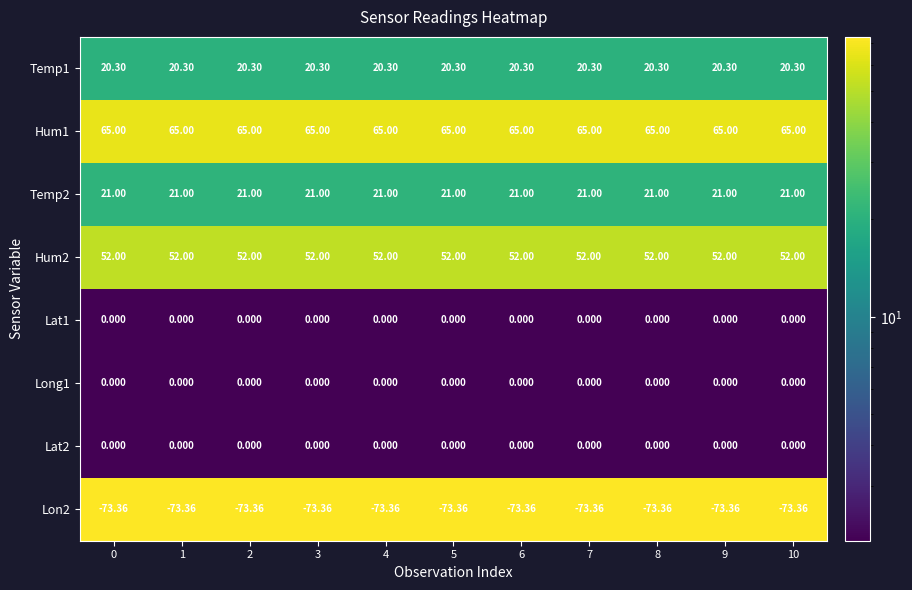

Is the value of Lon2 at 8 greater than the value of Temp2 at 10?

No